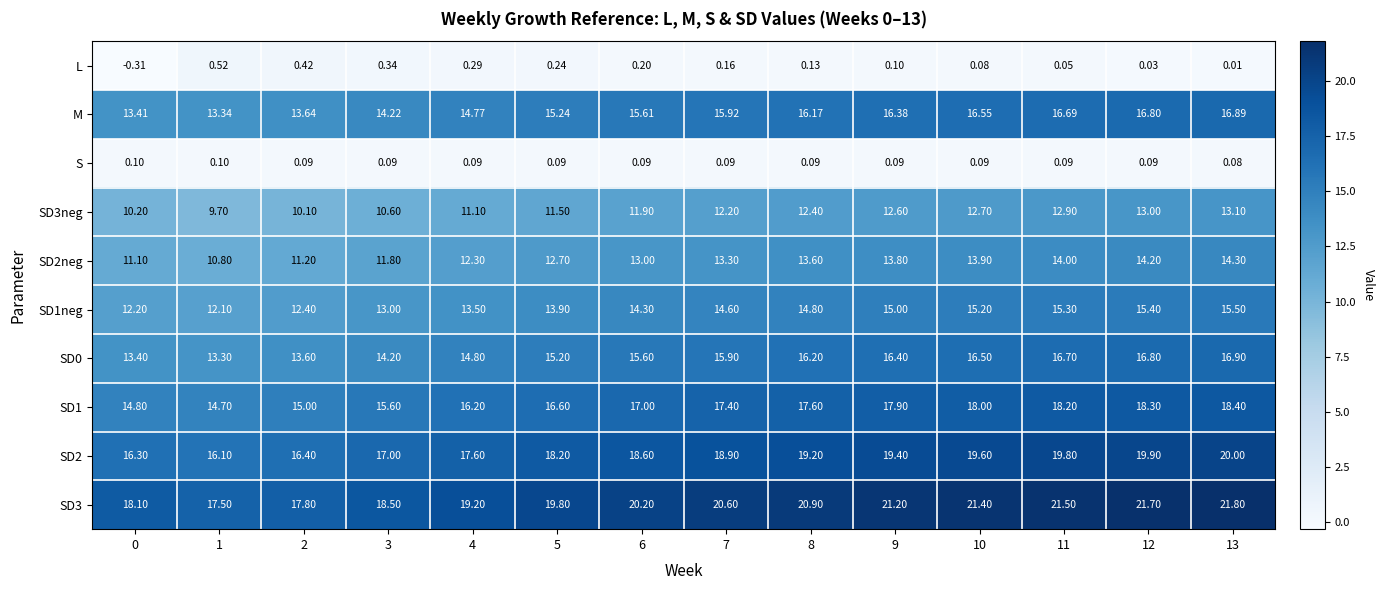

Is the value of SD1neg at 8 greater than the value of L at 11?

Yes